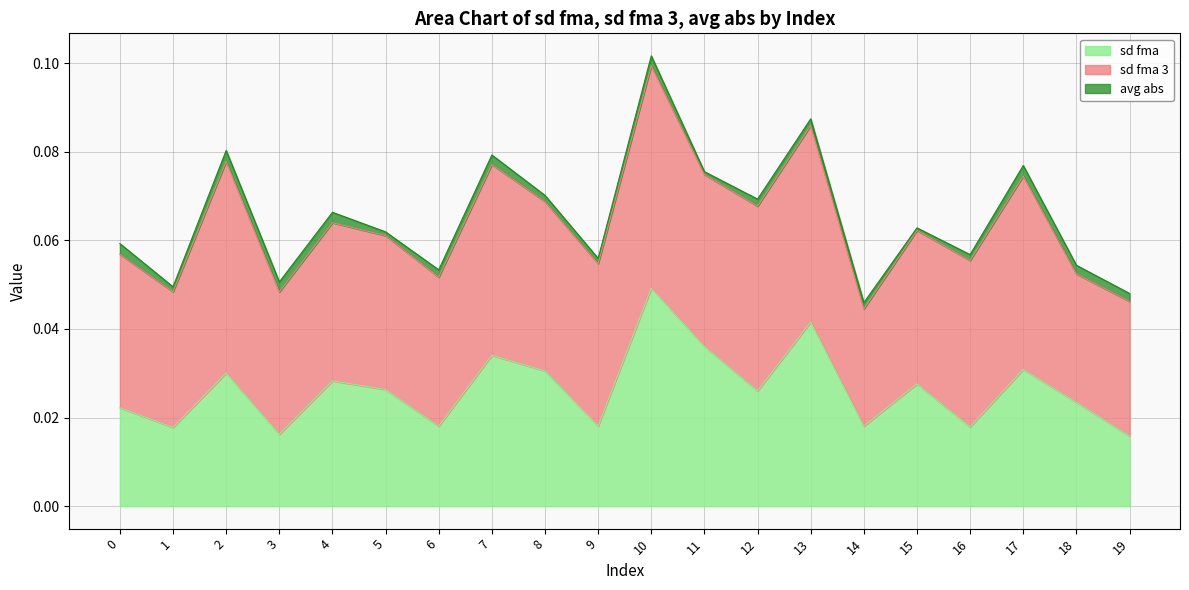

Reading right to left, extract all data points from this chart.

sd fma: 19=0.0	18=0.0	17=0.0	16=0.0	15=0.0	14=0.0	13=0.0	12=0.0	11=0.0	10=0.0	9=0.0	8=0.0	7=0.0	6=0.0	5=0.0	4=0.0	3=0.0	2=0.0	1=0.0	0=0.0
sd fma 3: 19=0.0	18=0.0	17=0.0	16=0.0	15=0.0	14=0.0	13=0.0	12=0.0	11=0.0	10=0.1	9=0.0	8=0.0	7=0.0	6=0.0	5=0.0	4=0.0	3=0.0	2=0.0	1=0.0	0=0.0
avg abs: 19=0.0	18=0.0	17=0.0	16=0.0	15=0.0	14=0.0	13=0.0	12=0.0	11=0.0	10=0.0	9=0.0	8=0.0	7=0.0	6=0.0	5=0.0	4=0.0	3=0.0	2=0.0	1=0.0	0=0.0